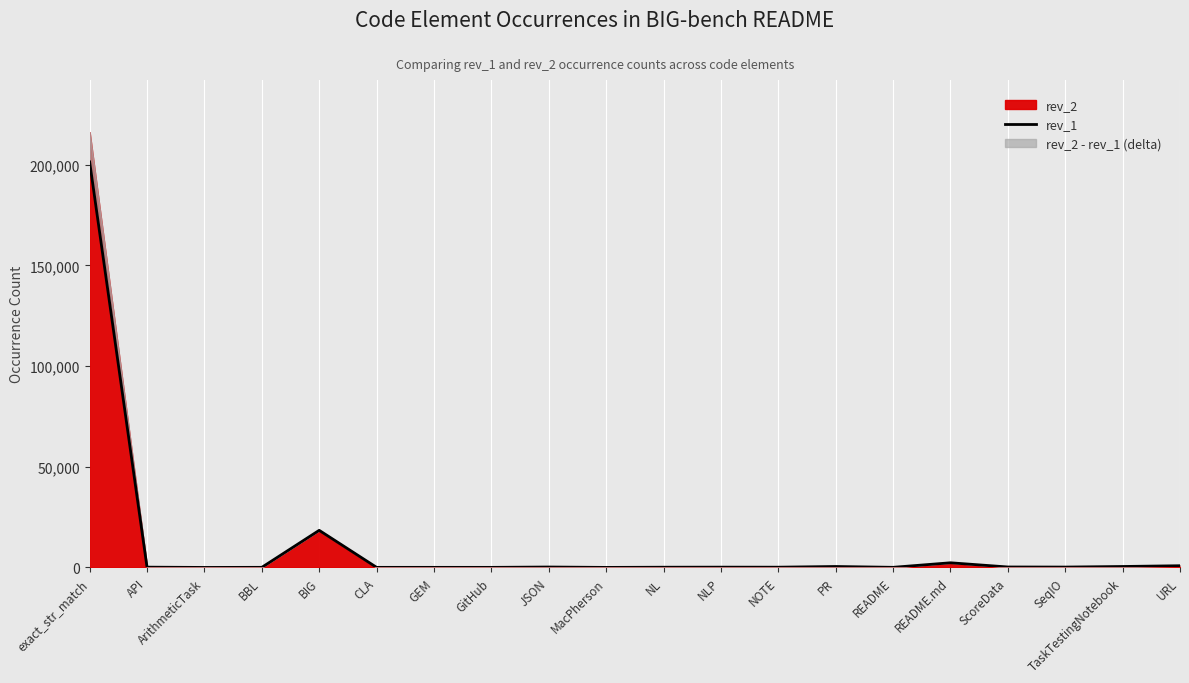

What is the ratio of the value at JSON to the value at CLA?

4.4